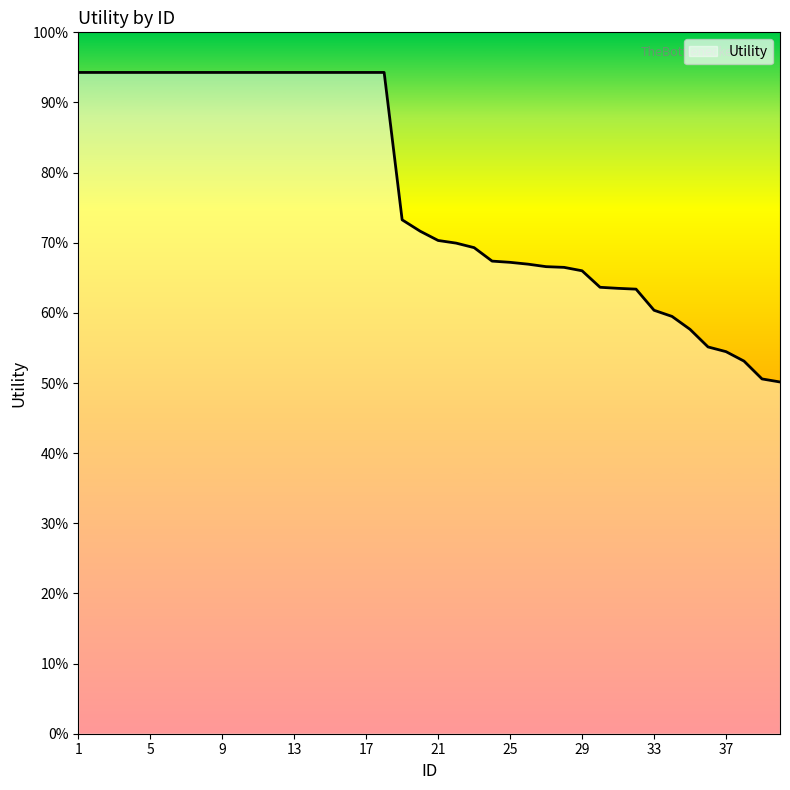

Does the chart display data point markers on the line(s)?

No